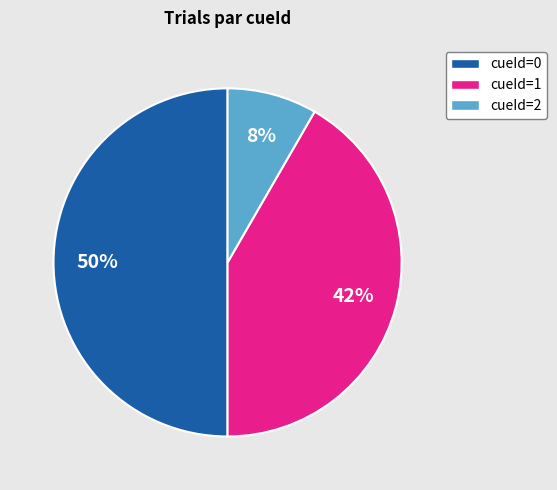

To the nearest percent, what is the average slice percentage?

33%